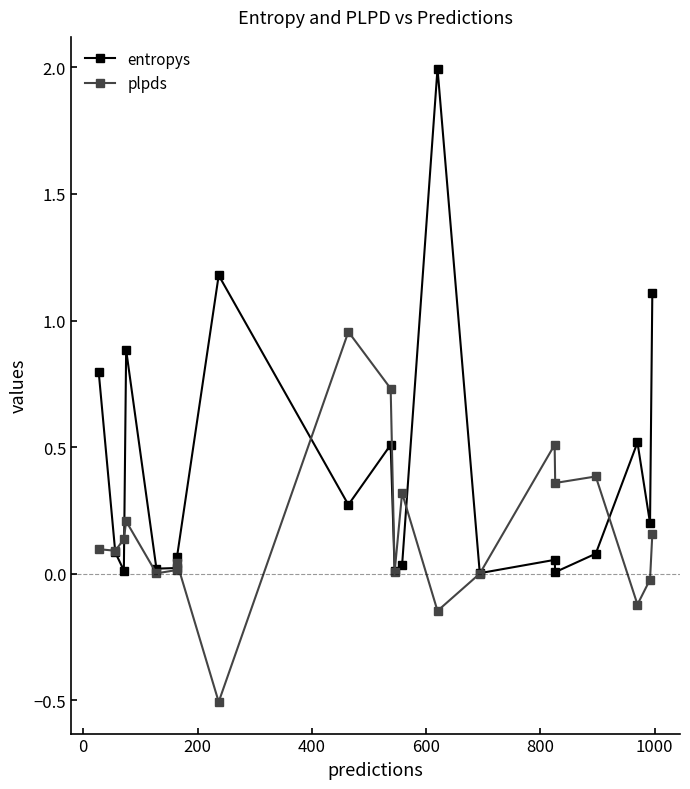

Which series has the widest spread of values?

entropys